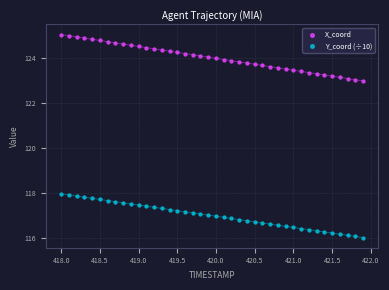

Across all data points, what is the range of X values (max minus min)?

3.9